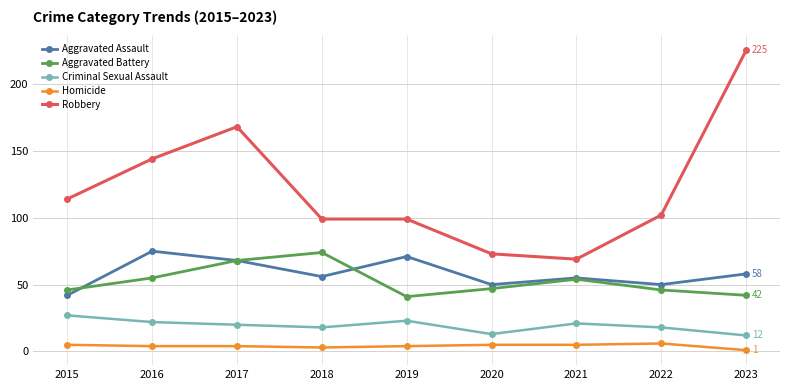

True or false: Criminal Sexual Assault and Aggravated Battery intersect in this chart.

False